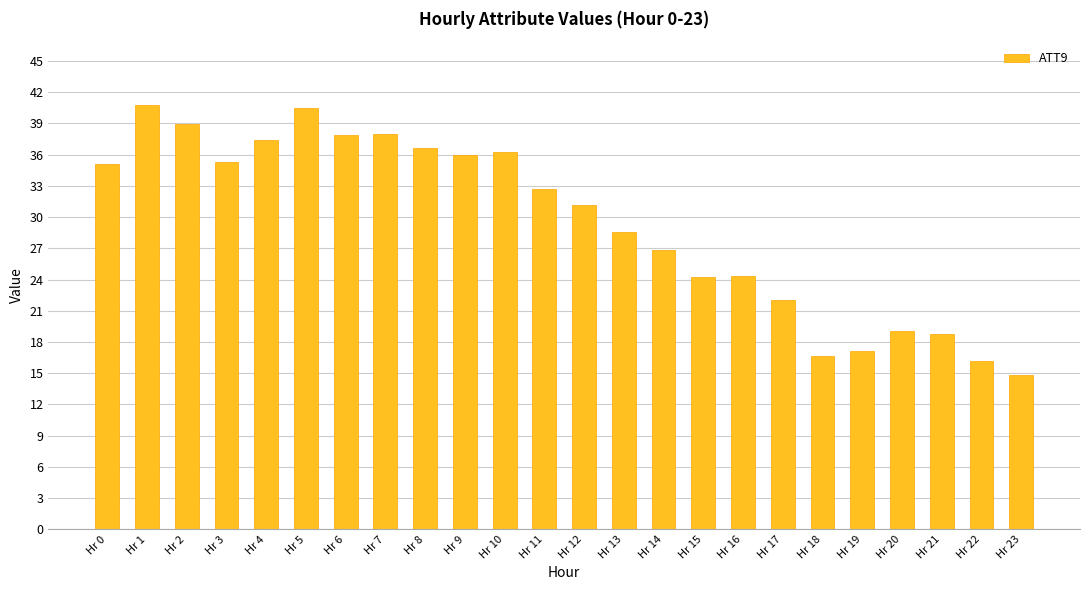

The value at Hr 10 is 57.5. True or false?

False